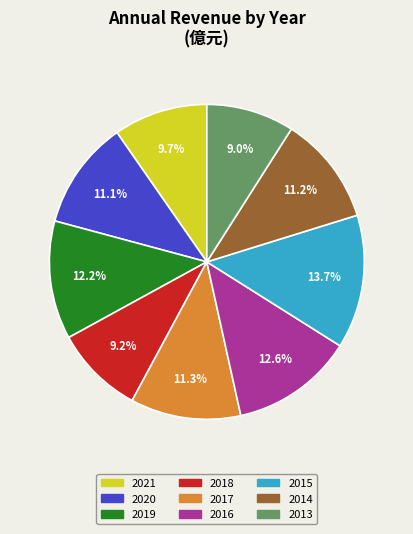

What is the largest slice in the pie chart?

2015